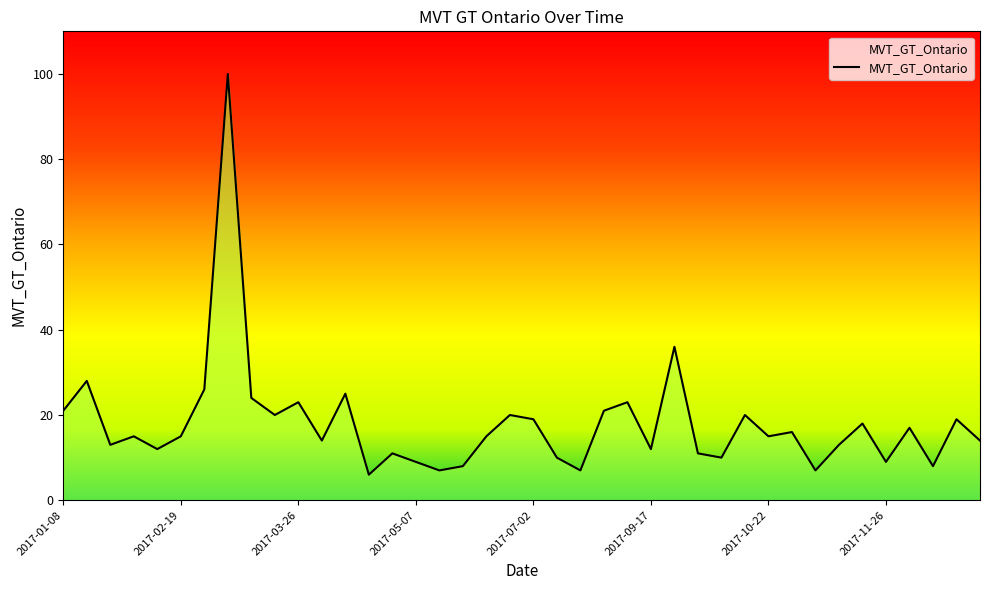

Does the chart have visible grid lines?

No